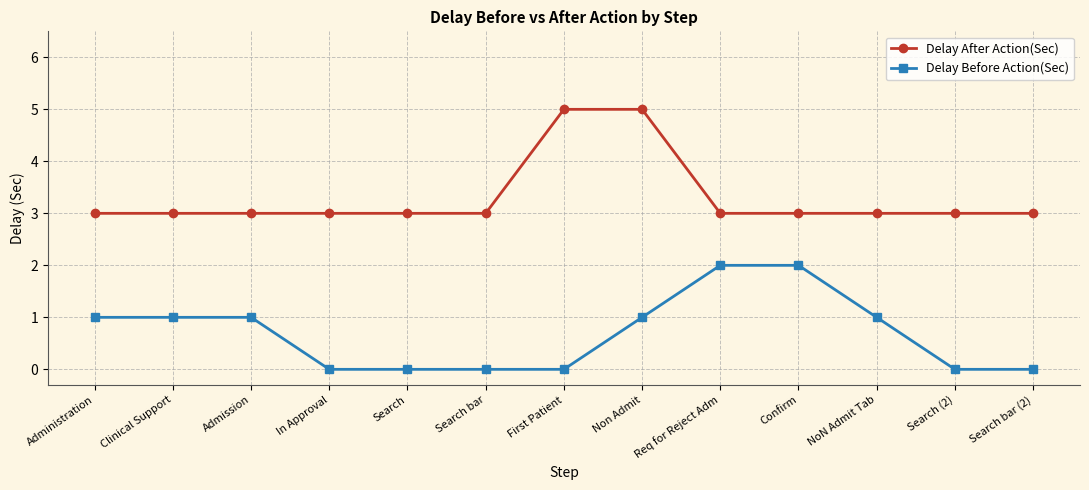

Which series has the largest total across all categories?

Delay After Action(Sec)